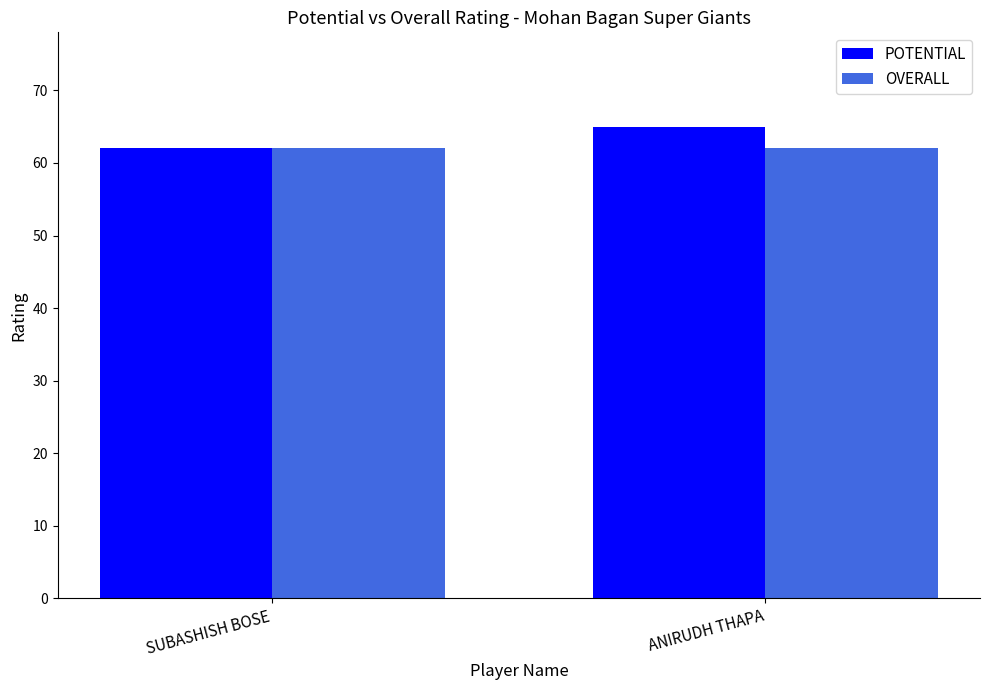

Rank the series by their average value, from lowest to highest.

OVERALL, POTENTIAL